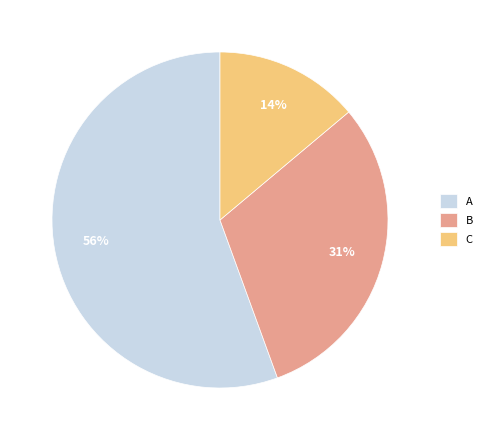

Approximately how many times larger is the value at B compared to C?

2.2